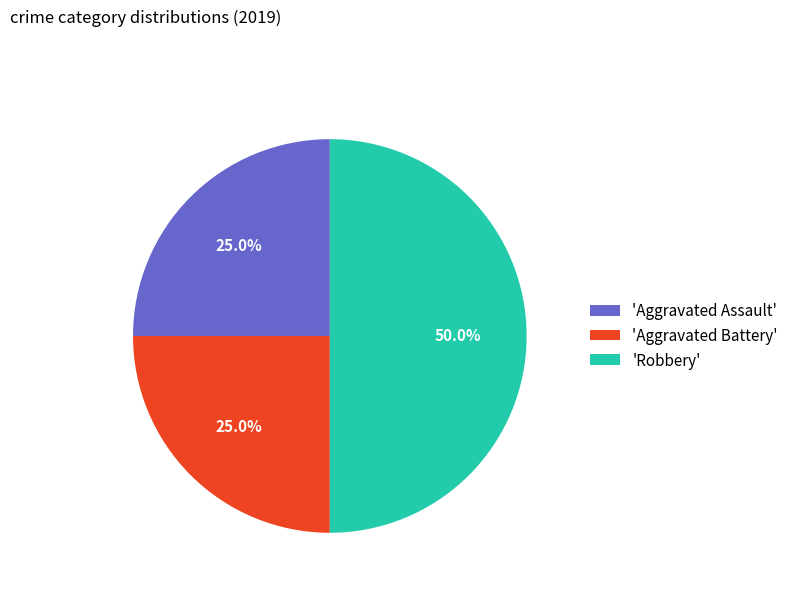

Which slice is the largest?

'Robbery'